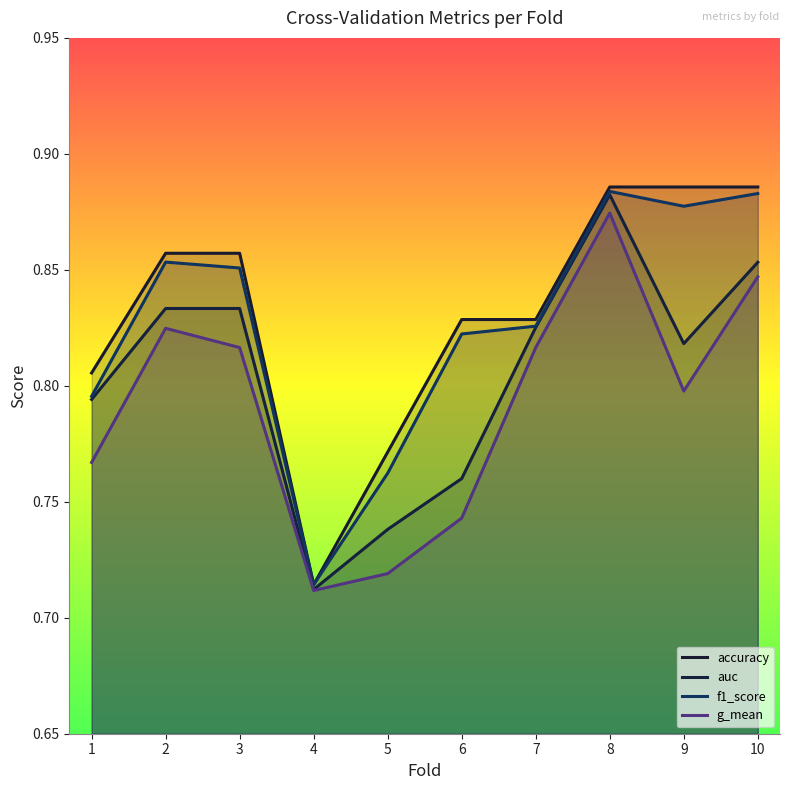

The value of auc at 6 is 1.2. True or false?

False